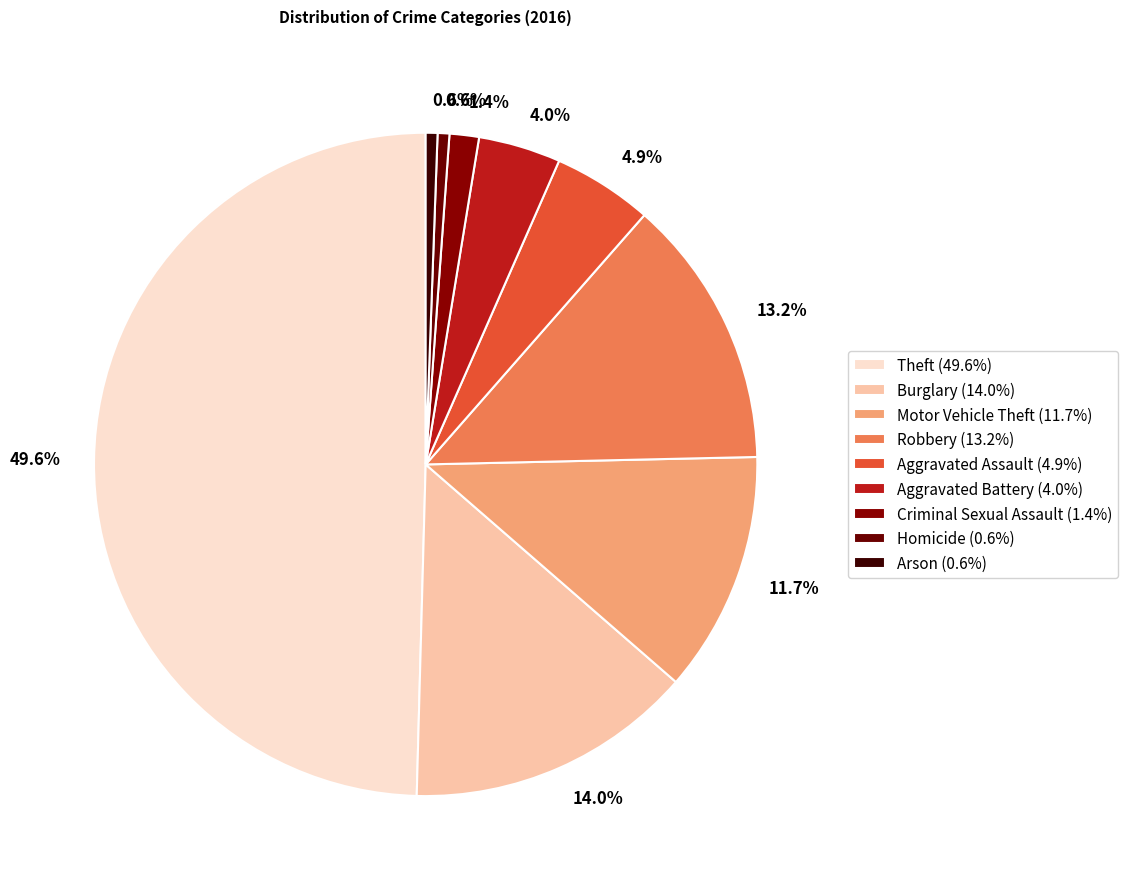

Count the number of slices in the pie.

9